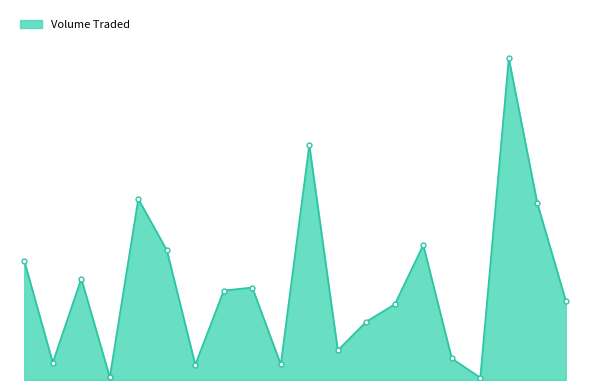

Does the chart have visible grid lines?

No